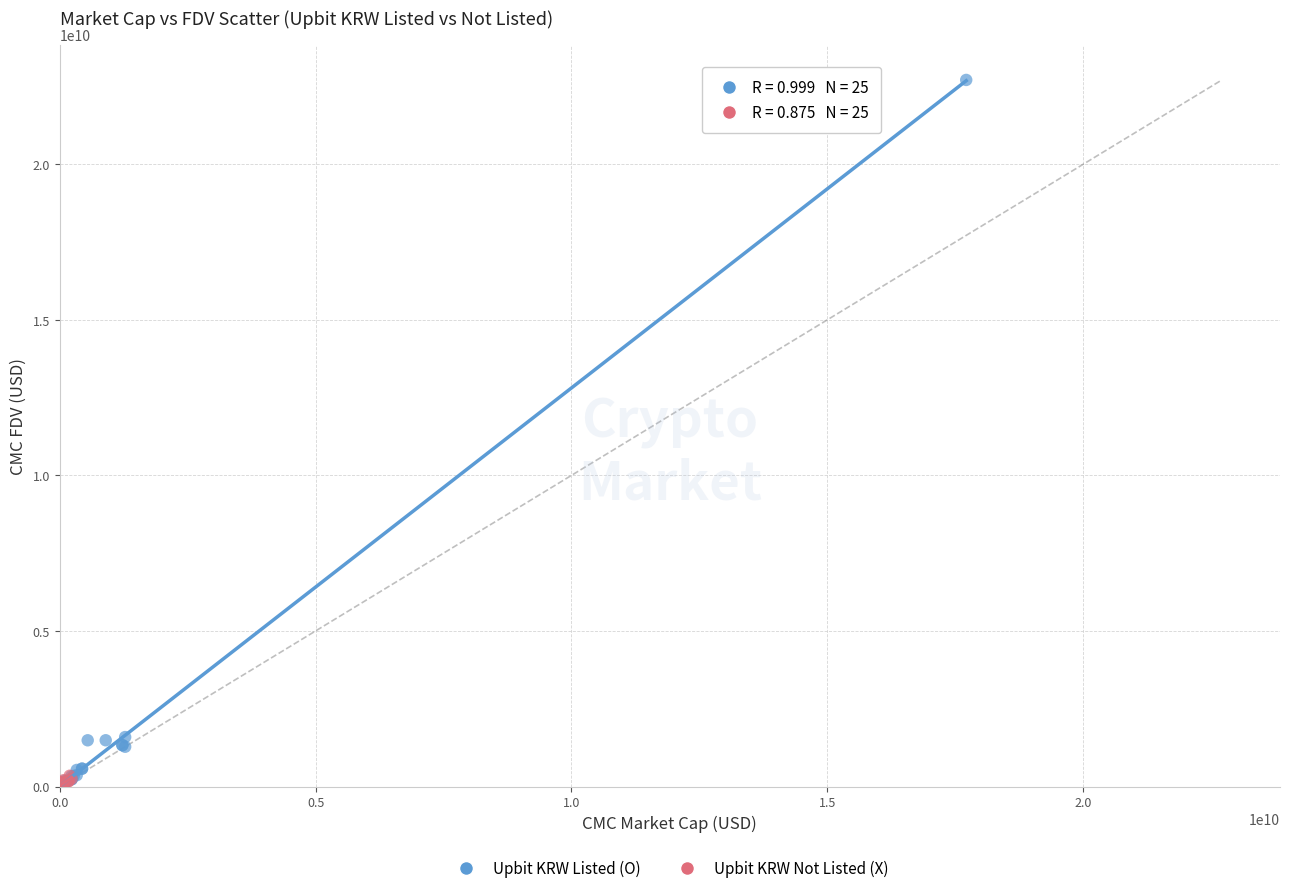

Which series contains the highest Y value?

Upbit KRW Listed (O)